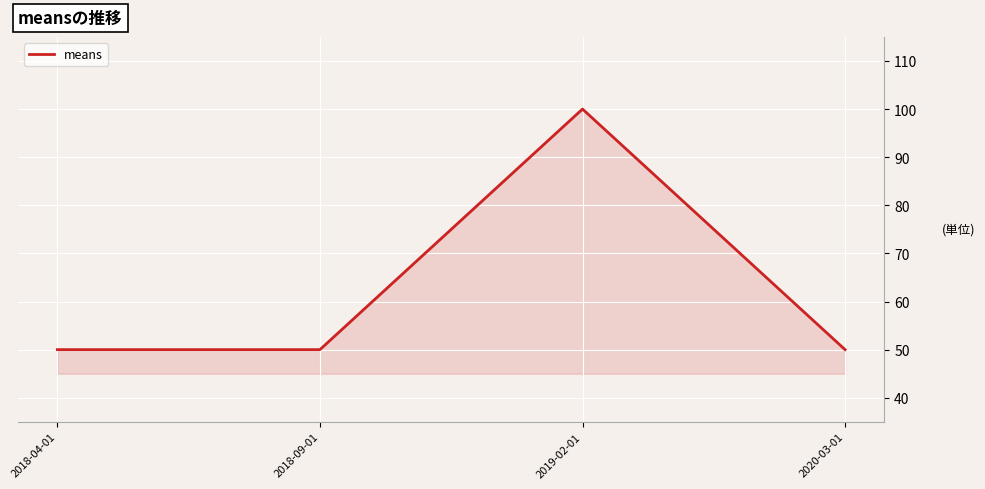

True or false: the data has more than 1 interior local peaks.

False